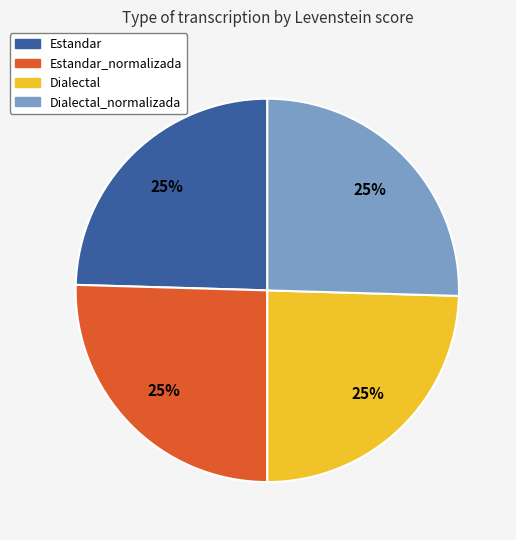

What percentage is the Dialectal slice, to the nearest percent?

25%